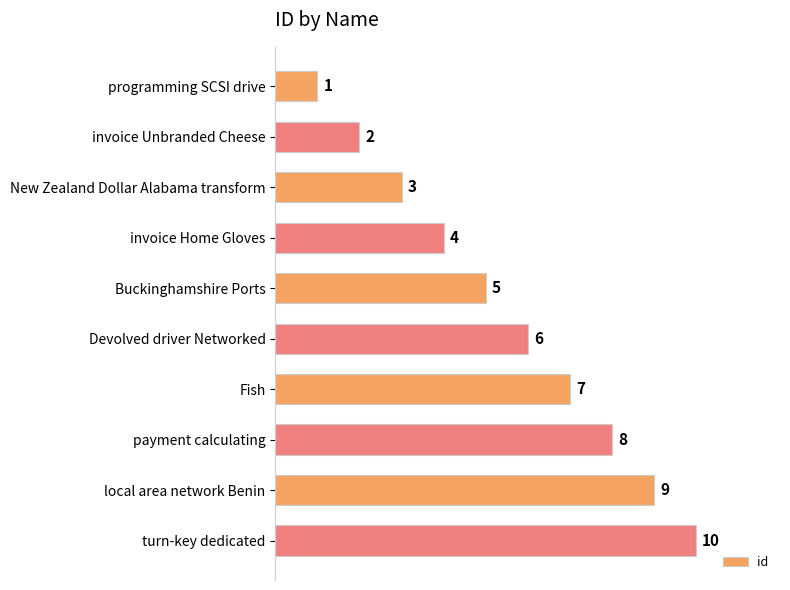

What is the value of the 1st bar from the top?

1